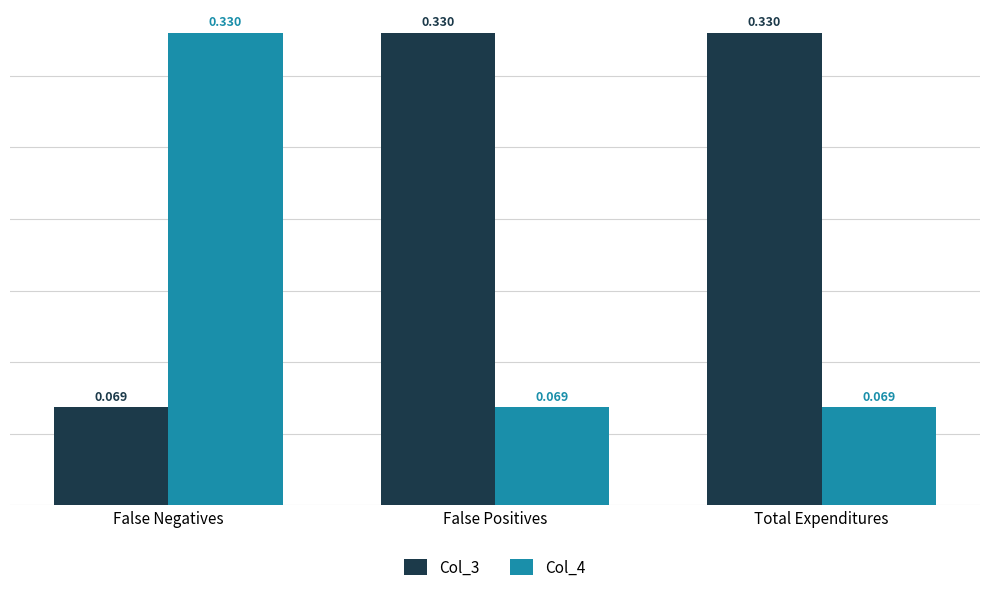

At which label does Col_3 reach its minimum?

False Negatives